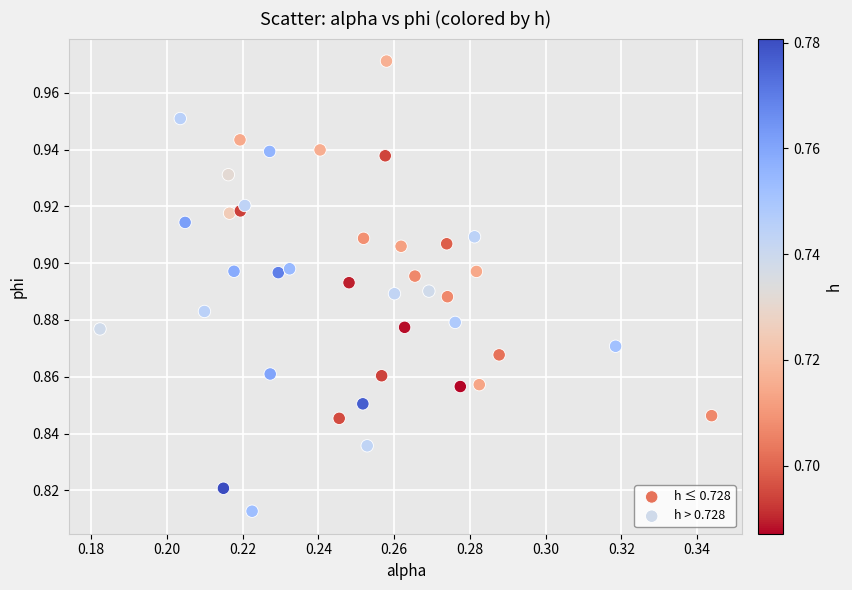

Which series contains the highest Y value?

h ≤ 0.728